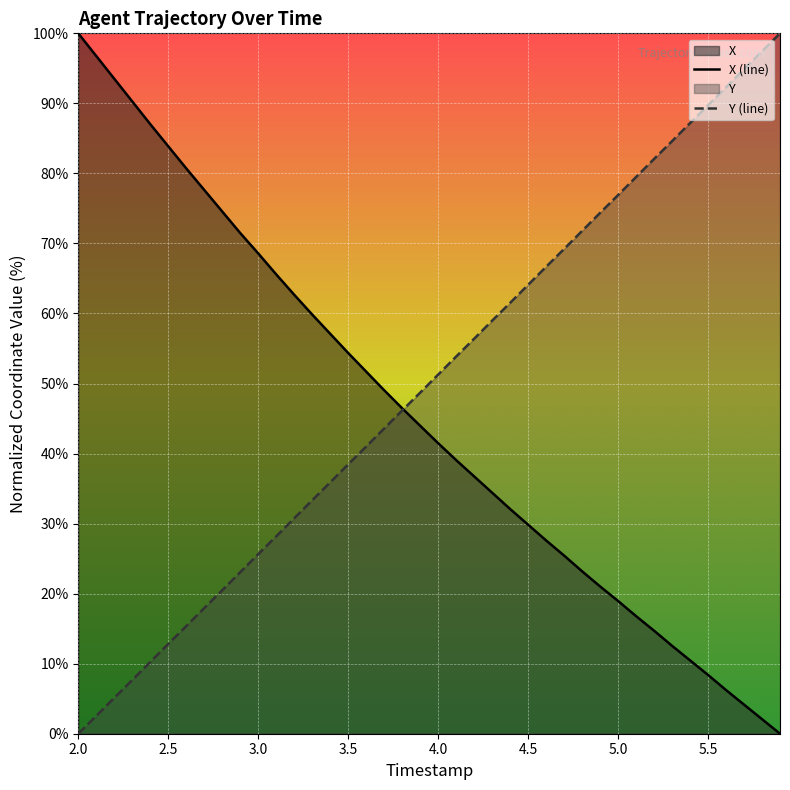

True or false: X and Y cross at least once.

True